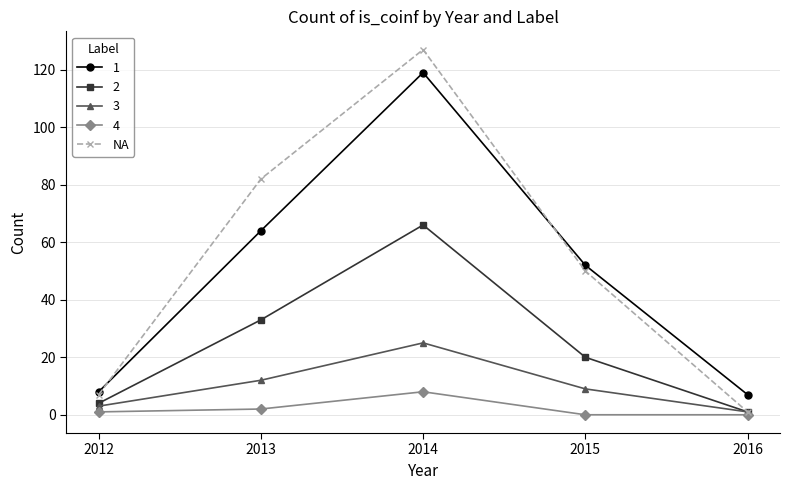

List the series in order of their peak value, highest first.

NA, 1, 2, 3, 4